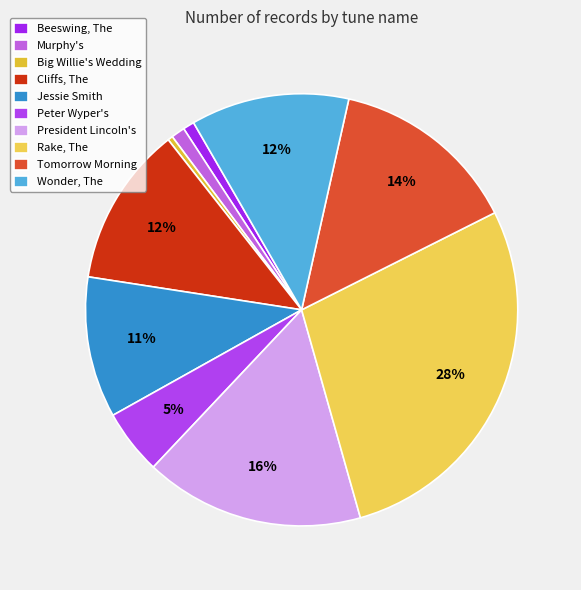

What percentage is the Cliffs, The slice, to the nearest percent?

12%